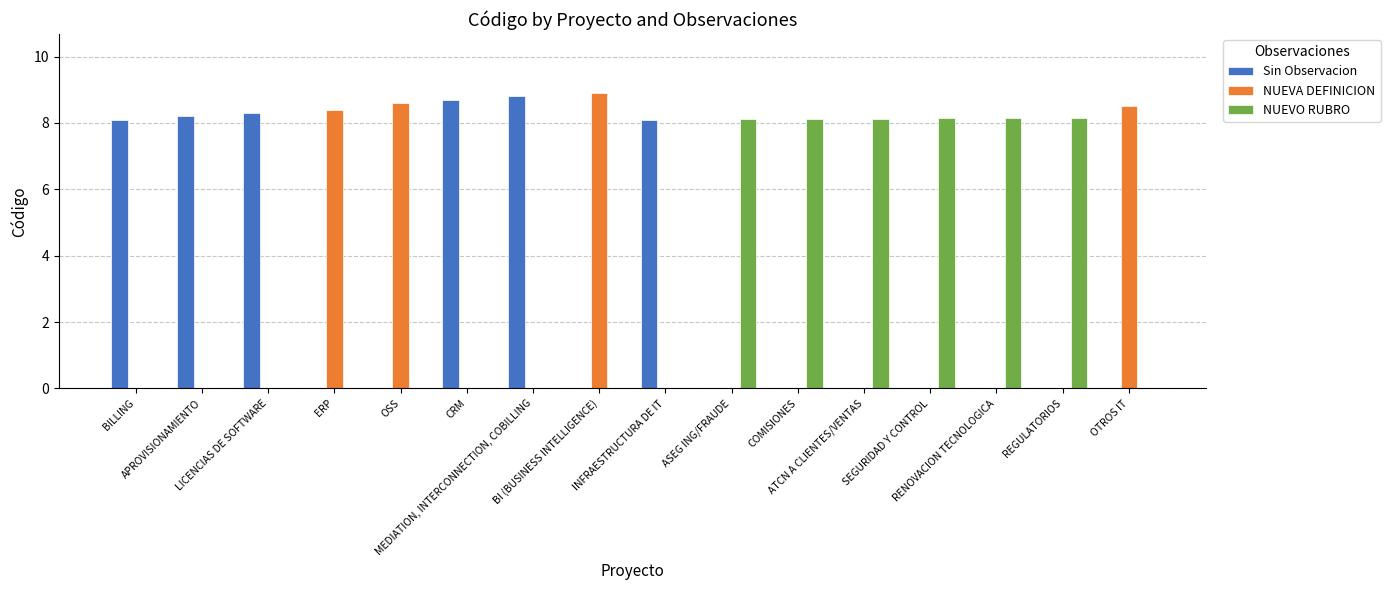

What are all the series names shown in the legend?

Sin Observacion, NUEVA DEFINICION, NUEVO RUBRO